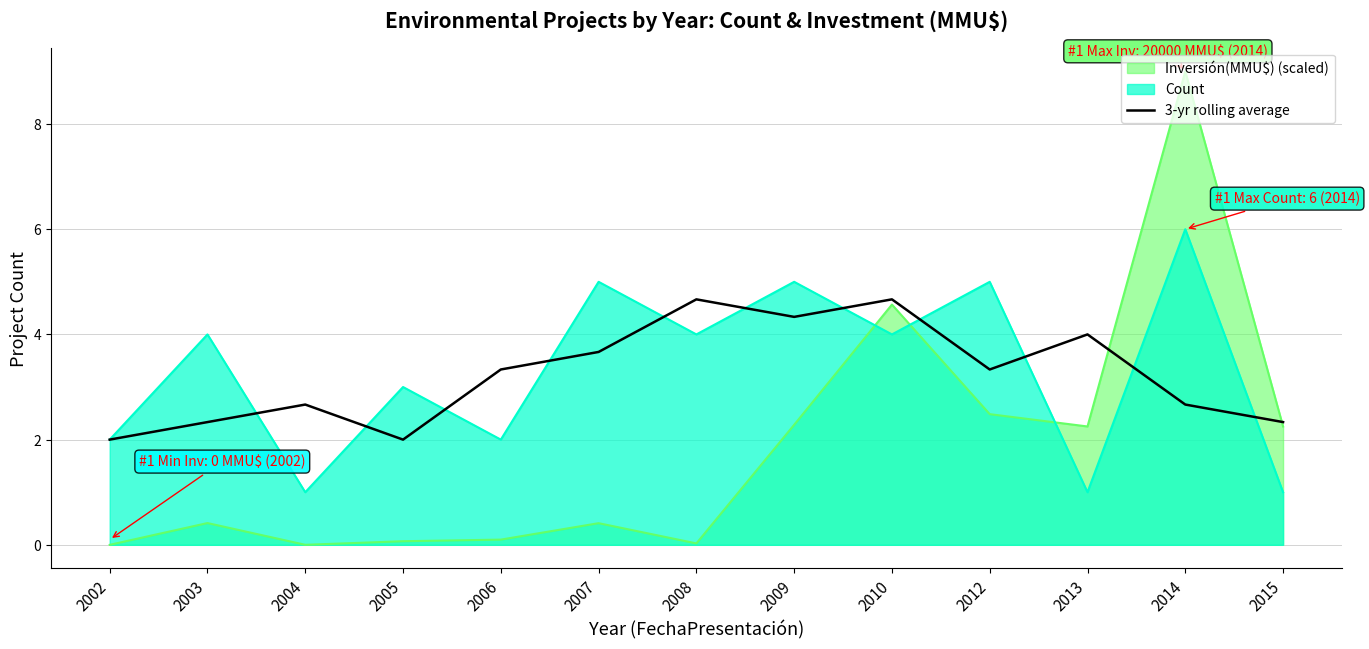

Which label corresponds to the smallest value in the chart?

2002